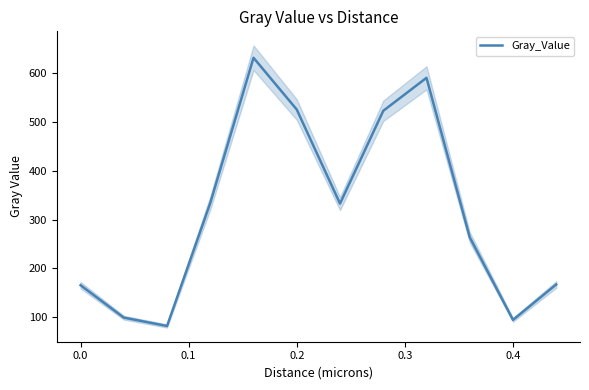

Does the chart have visible grid lines?

No